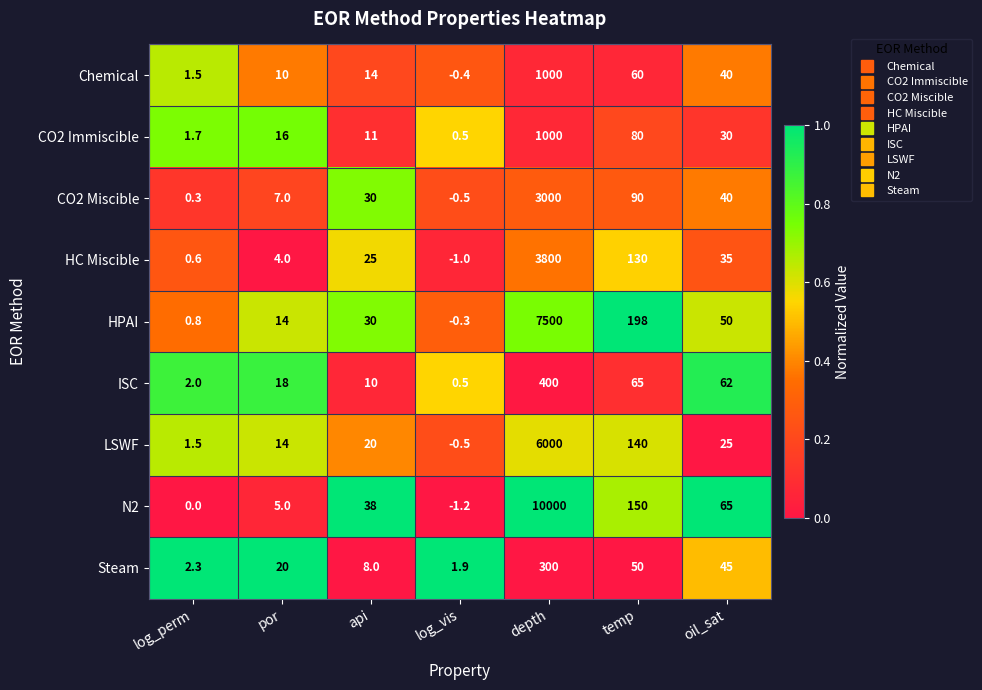

List the labels in order of N2 value, smallest first.

log_vis, log_perm, por, api, oil_sat, temp, depth